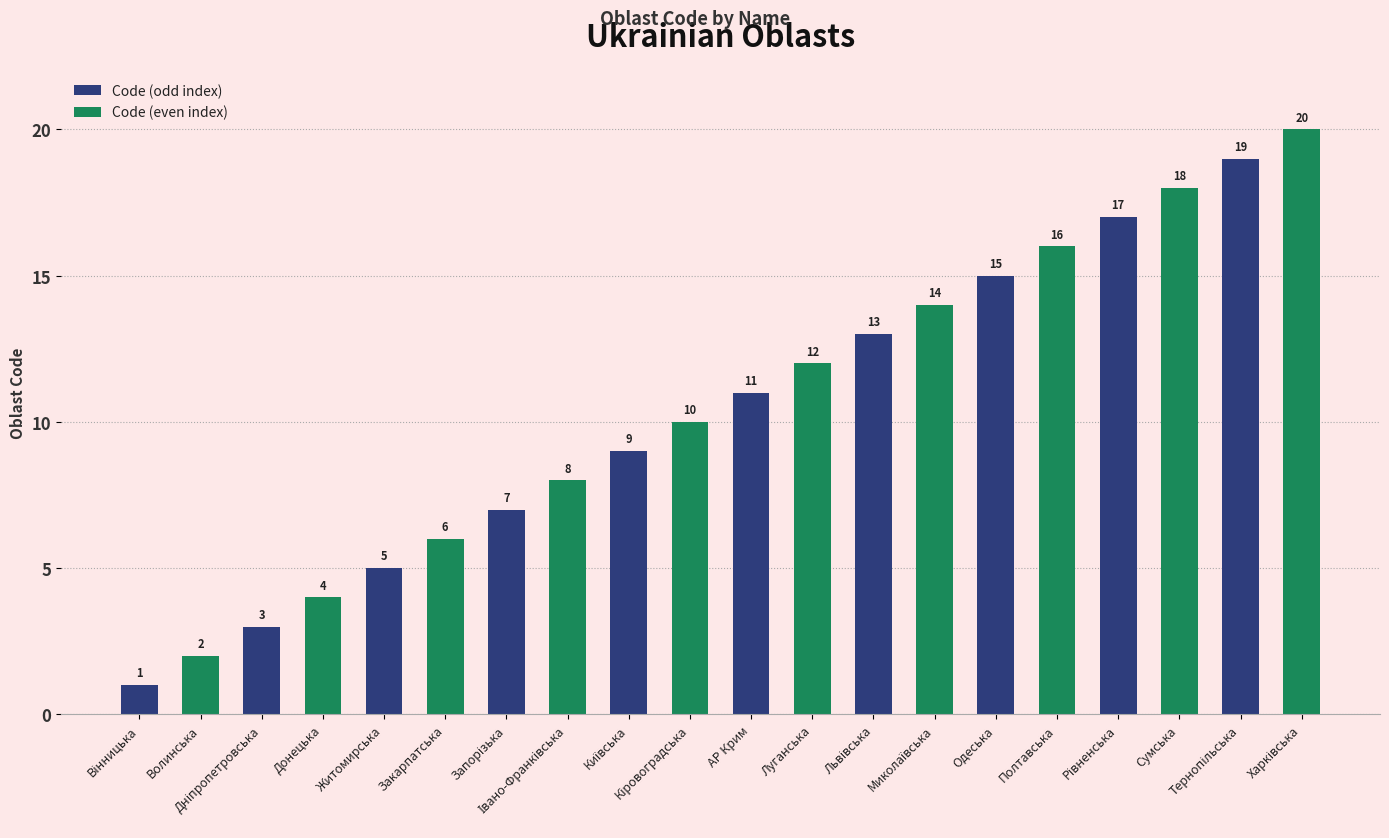

At how many categories does at least one series exceed 7?

7